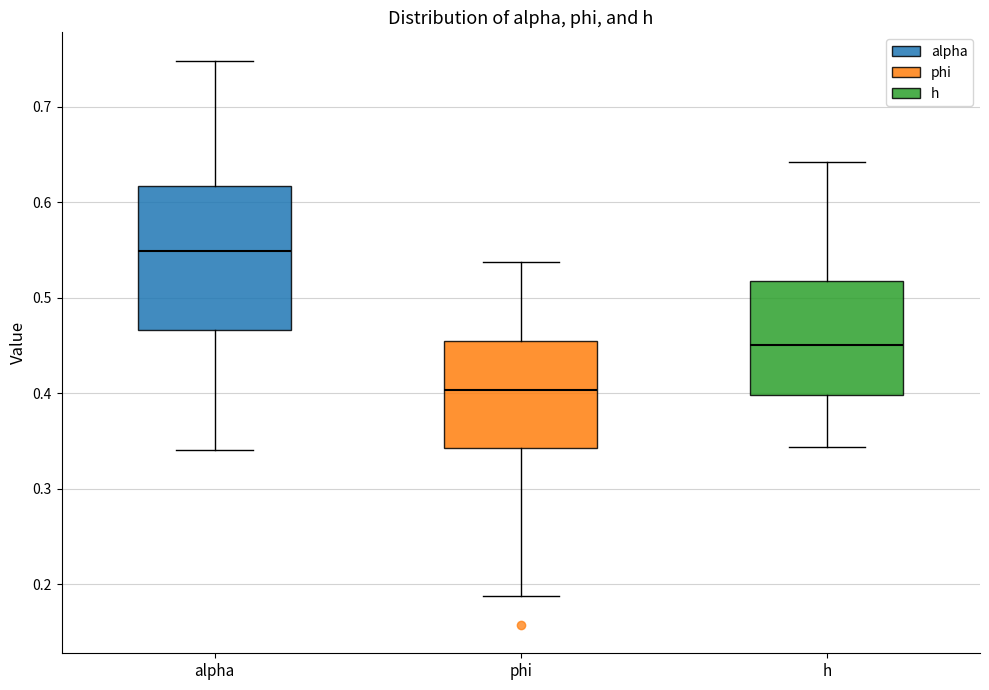

Which box is the tallest, from its lower edge to its upper edge?

alpha